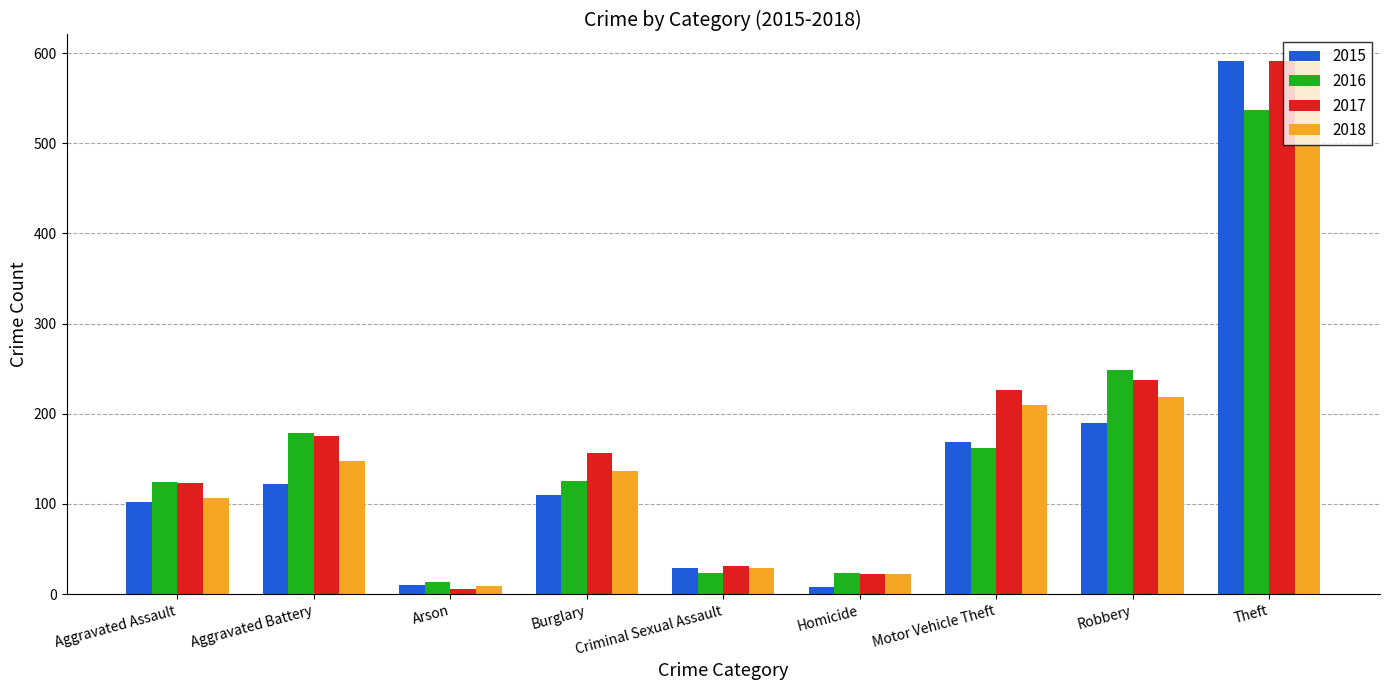

What is the greatest value displayed?

591